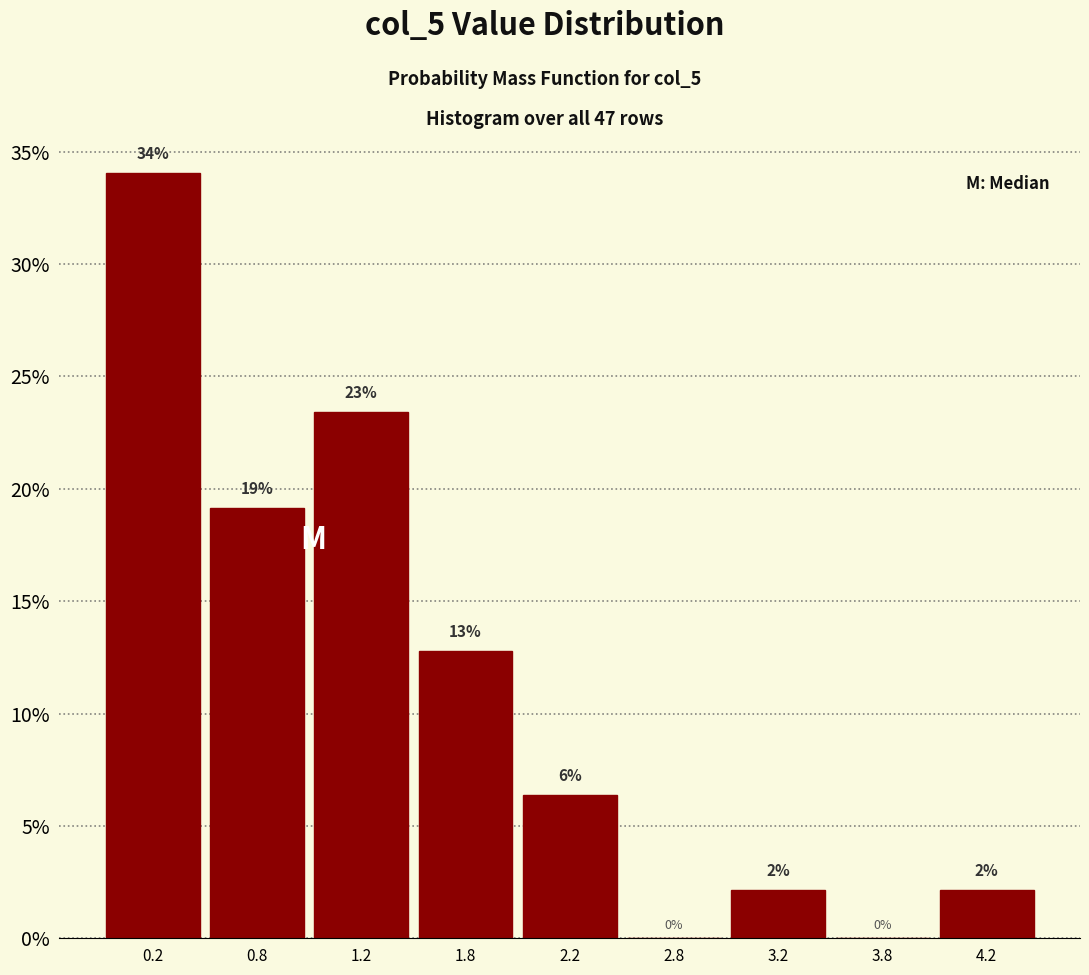

Are the bars horizontal?

No